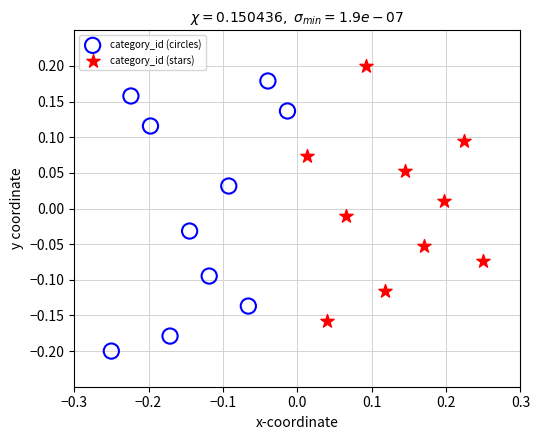

Which series has the largest Y range (max minus min)?

category_id (circles)